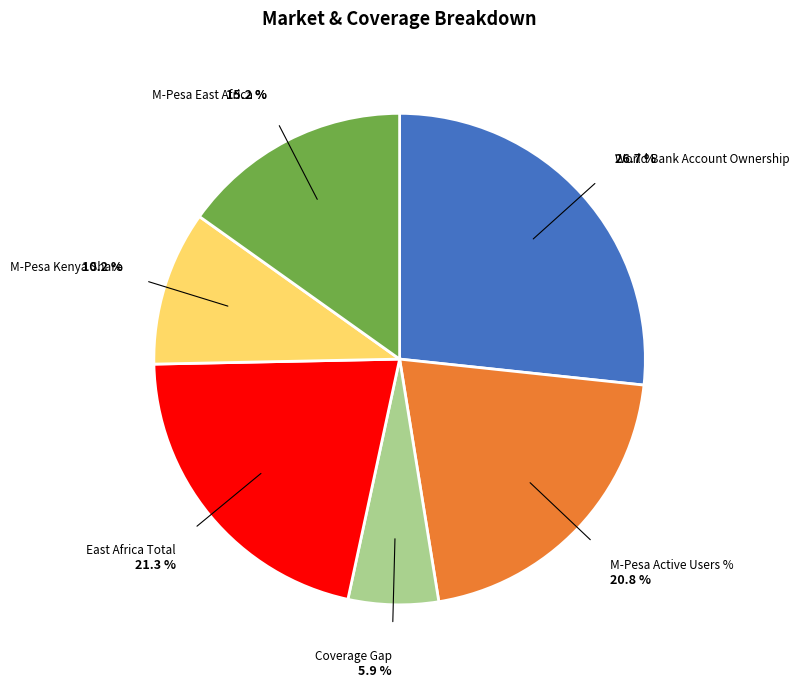

To the nearest percent, what is the average slice percentage?

17%